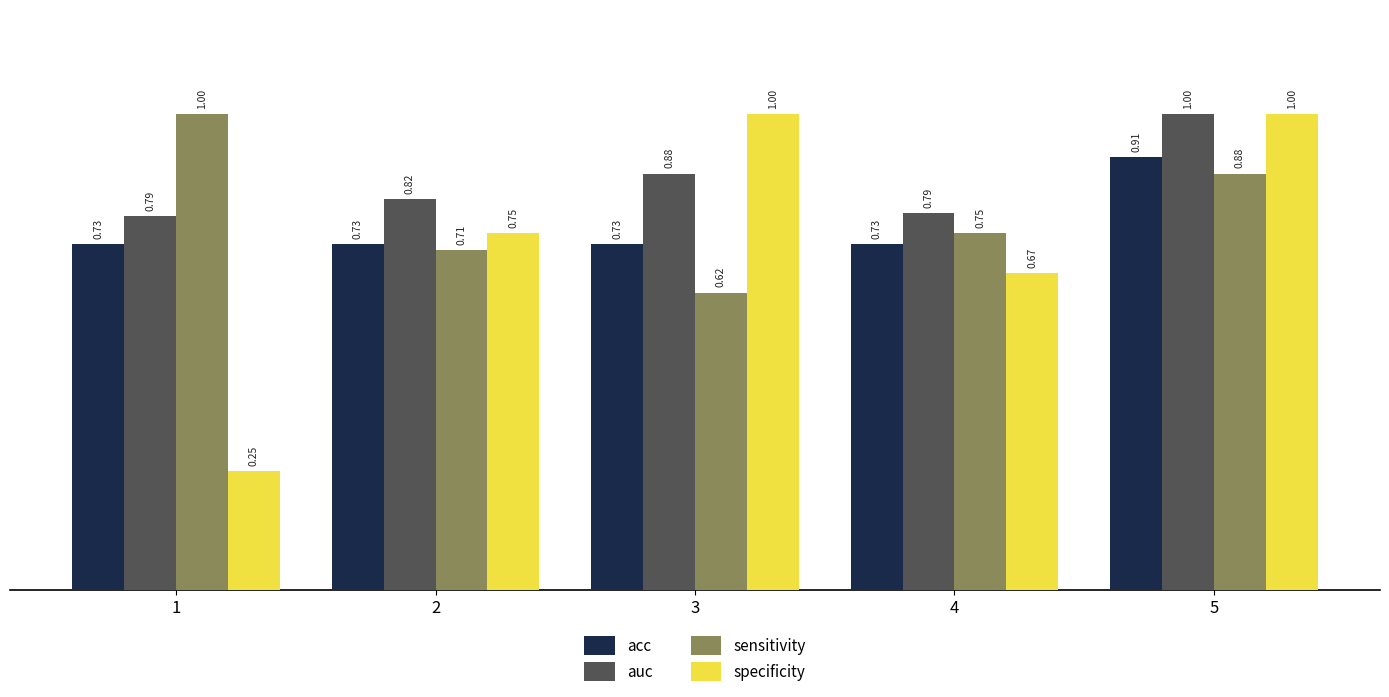

List the series in order of their overall mean, highest first.

auc, sensitivity, acc, specificity